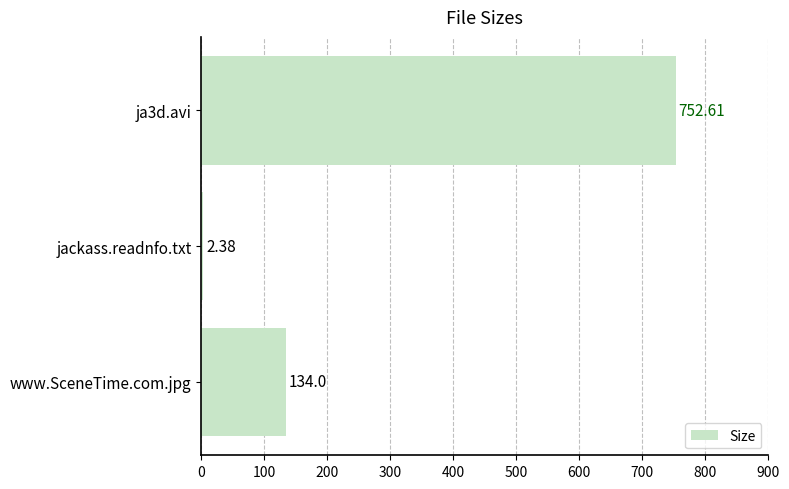

What is the change in value from ja3d.avi to www.SceneTime.com.jpg?

-618.6